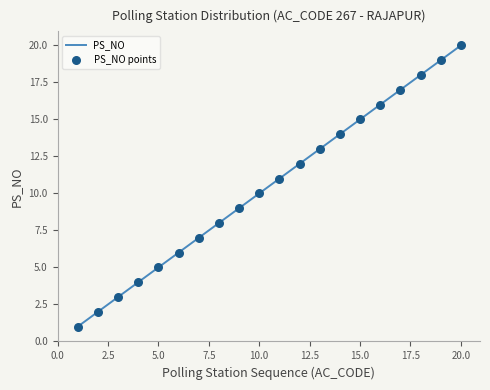

What is the greatest value displayed?

20